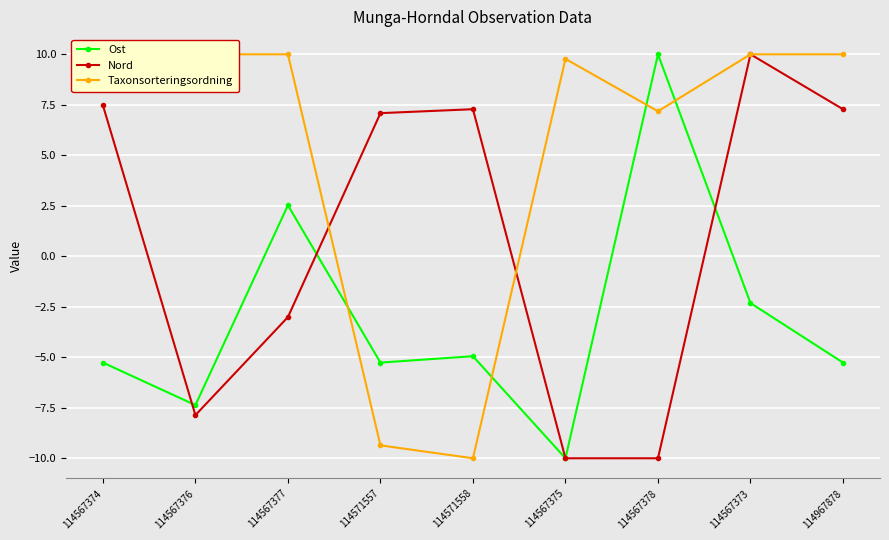

At which category does the chart reach its minimum across all series?

114567375